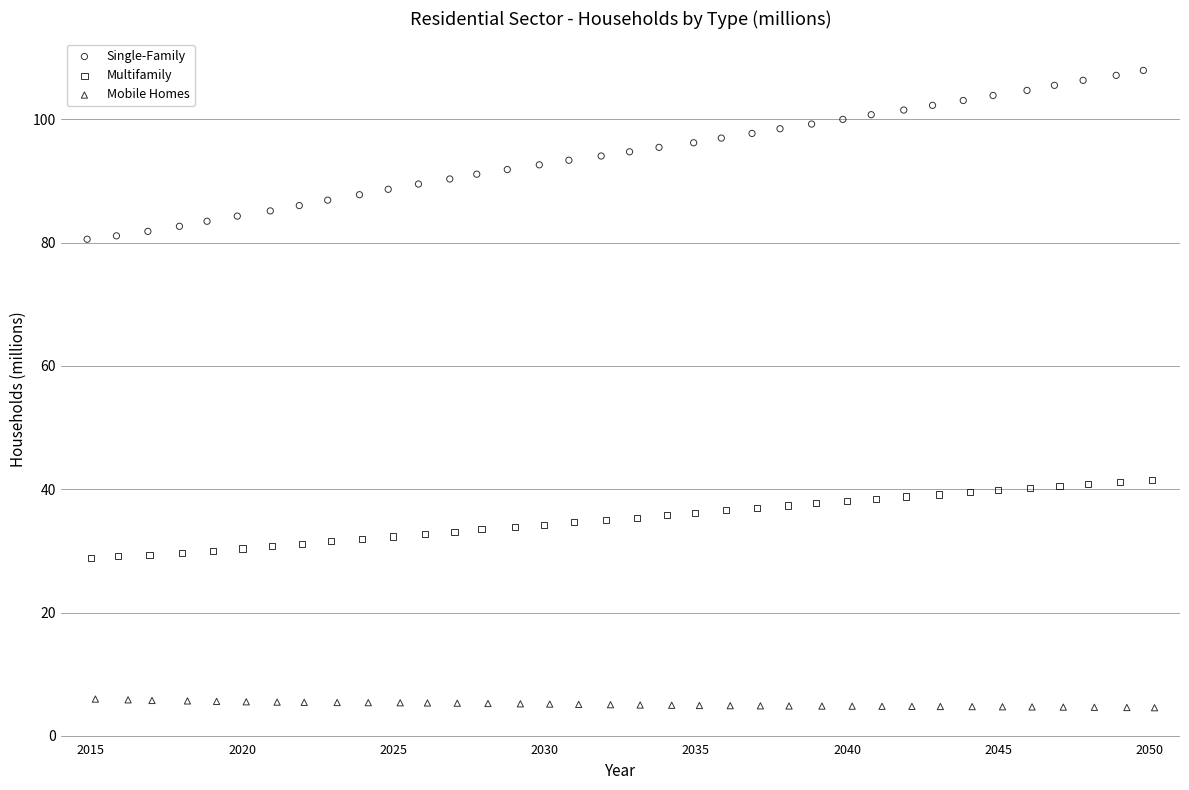

Which series contains the lowest Y value?

Mobile Homes